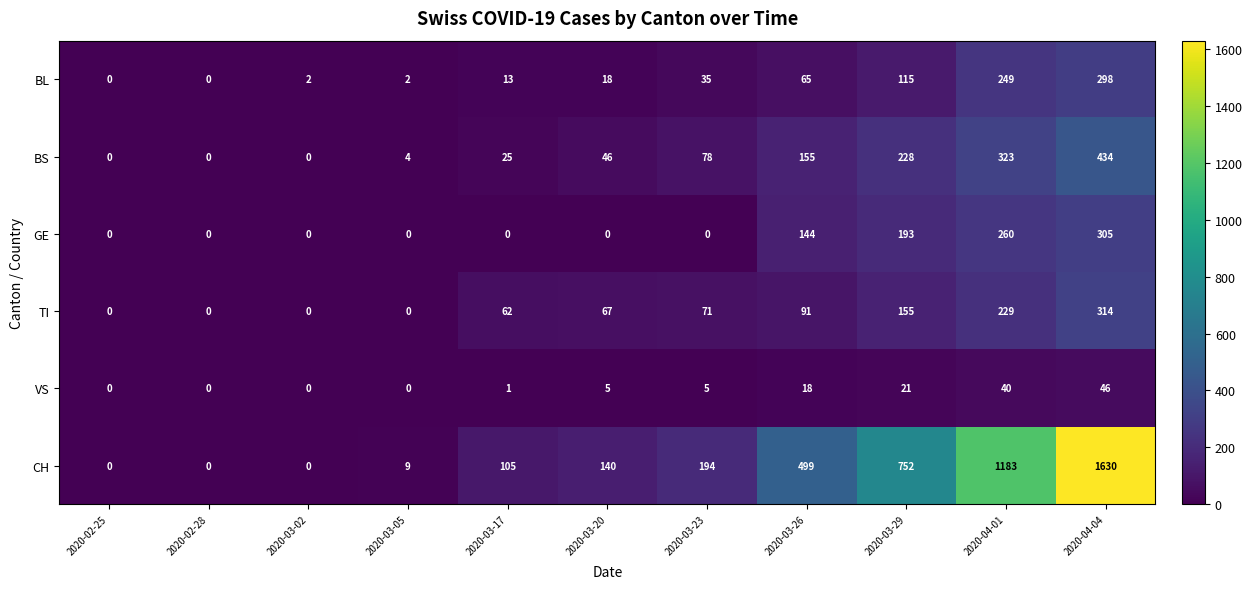

How many data points does each series have?

11